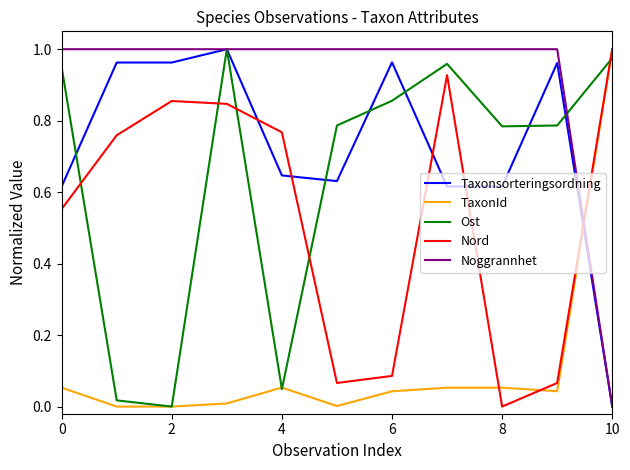

How many intersections are there between Nord and Taxonsorteringsordning?

5